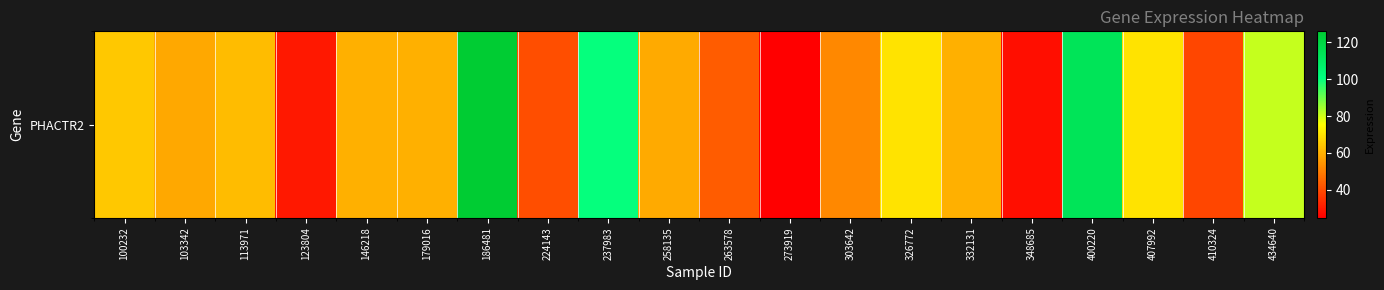

Reading left to right, transcribe all the data shown in this chart.

100232=64.7	103342=58.2	113971=62.1	123804=29.9	146218=59.7	179016=59.8	186481=126.0	224143=40.4	237983=100.0	258135=58.8	263578=43.3	273919=24.9	303642=52.0	326772=70.2	332131=59.9	348685=27.7	400220=113.4	407992=70.2	410324=38.9	434640=81.0